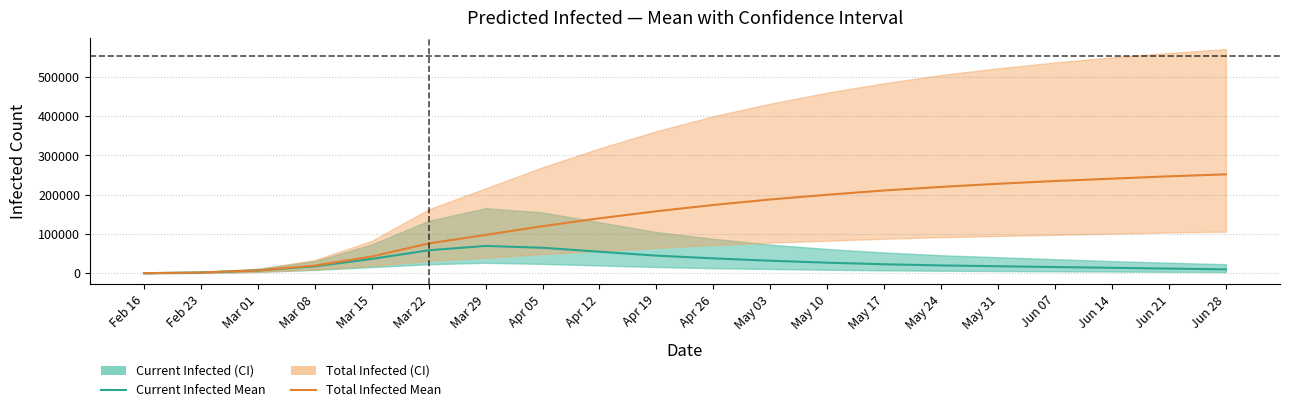

What is the spread (max minus min) of values at Apr 12?

85000